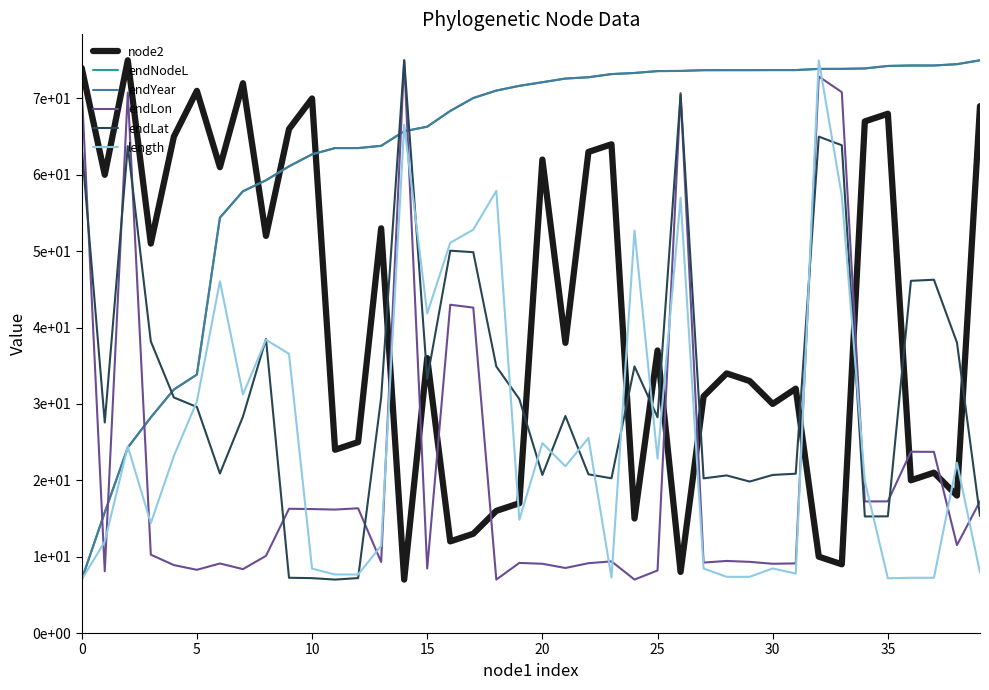

What is the difference between the maximum and minimum values in the endNodeL series?

68.0